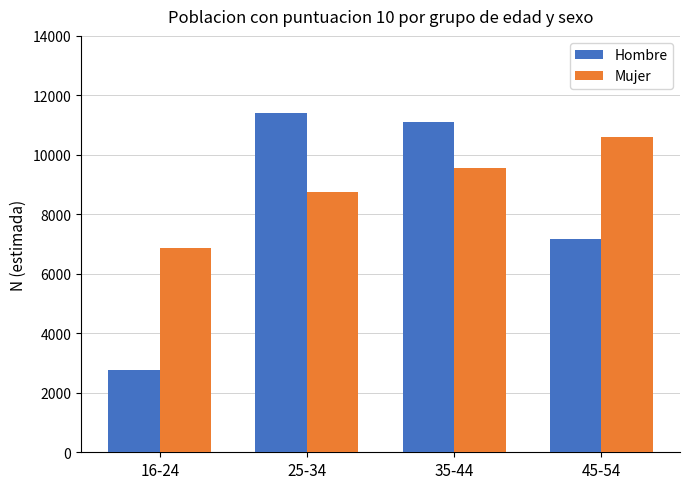

Is the value of Hombre at 35-44 greater than the value of Mujer at 25-34?

Yes